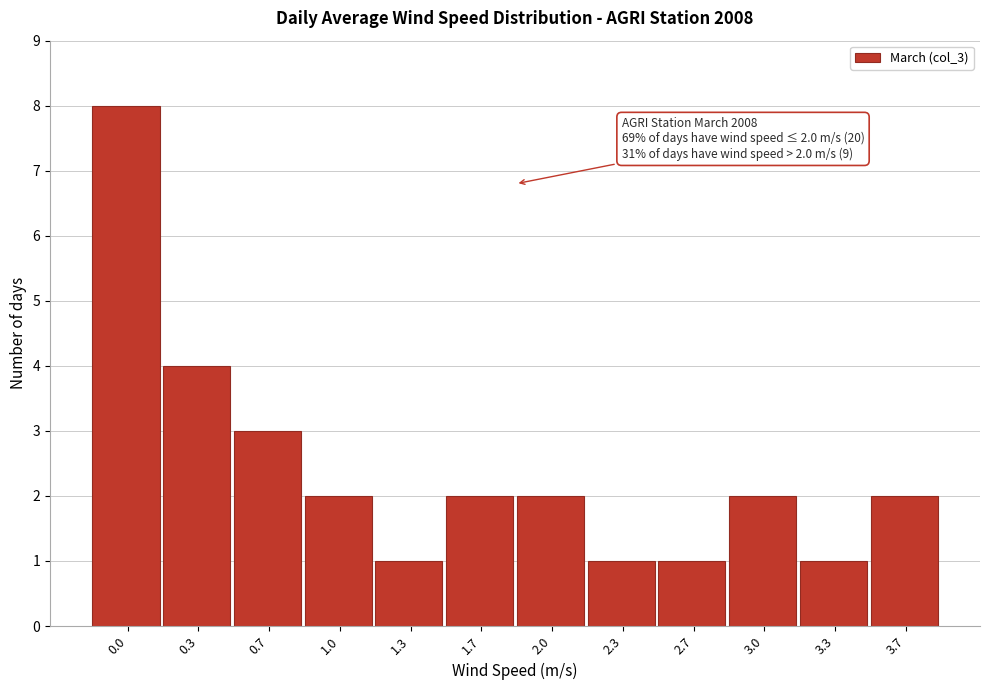

Reading left to right, what are all the values shown in this chart?

8	4	3	2	1	2	2	1	1	2	1	2